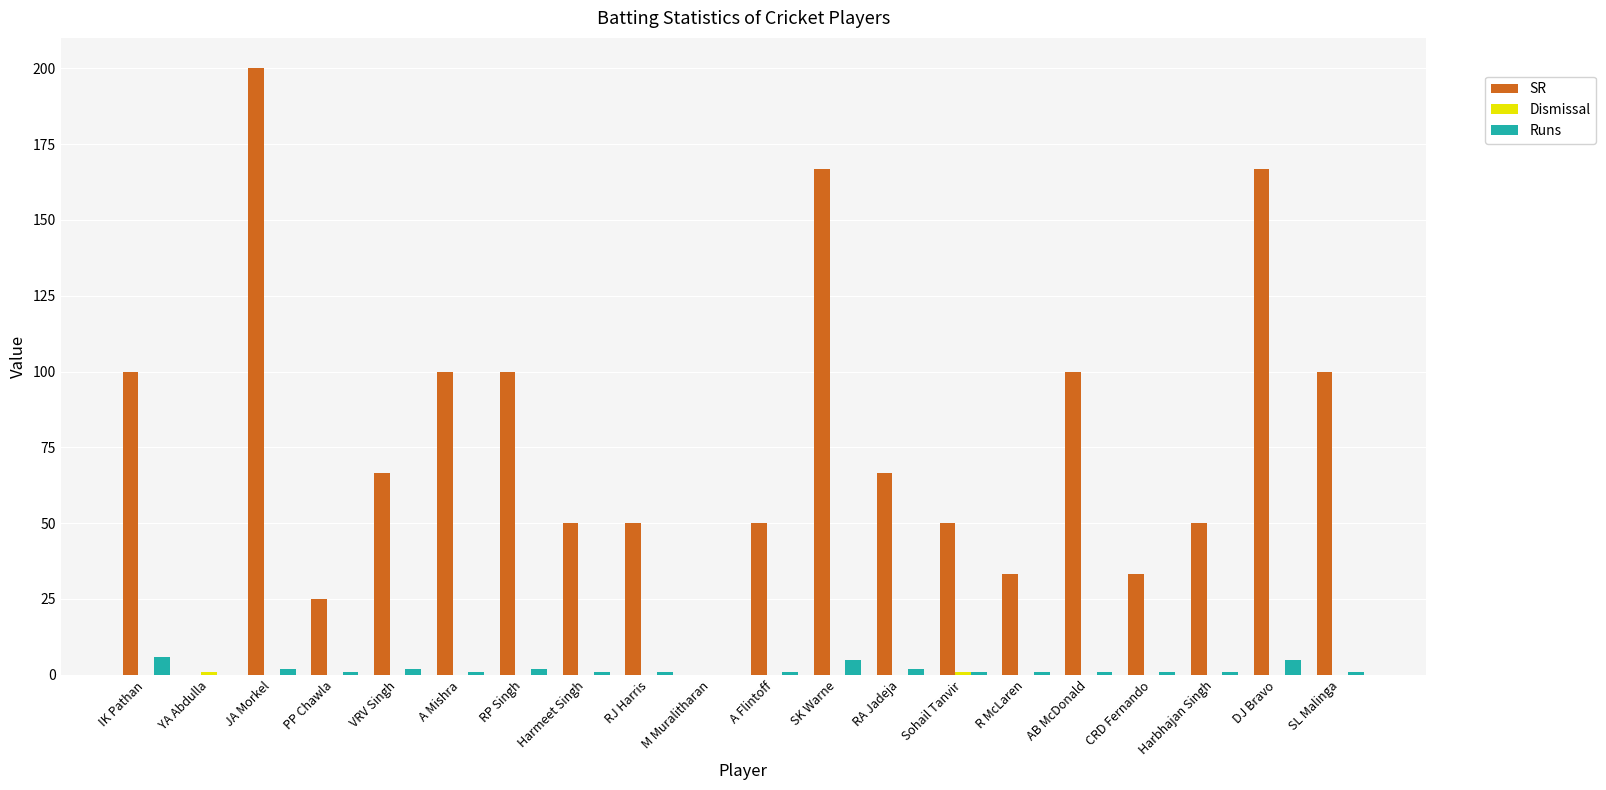

Are the bars grouped side by side (vs. stacked)?

Yes